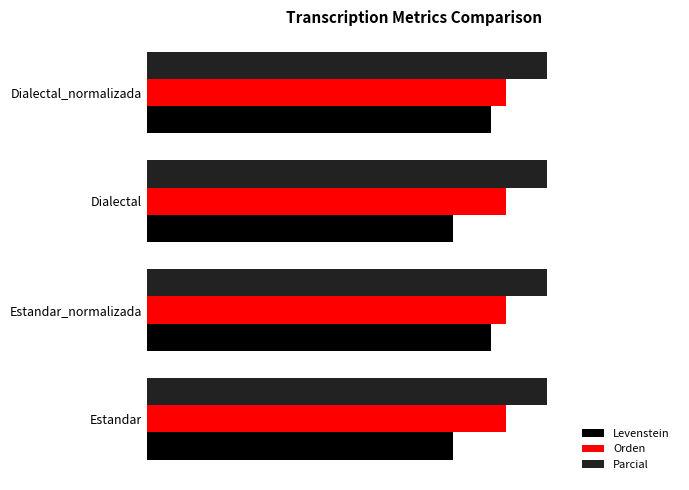

What are all the series names shown in the legend?

Levenstein, Orden, Parcial